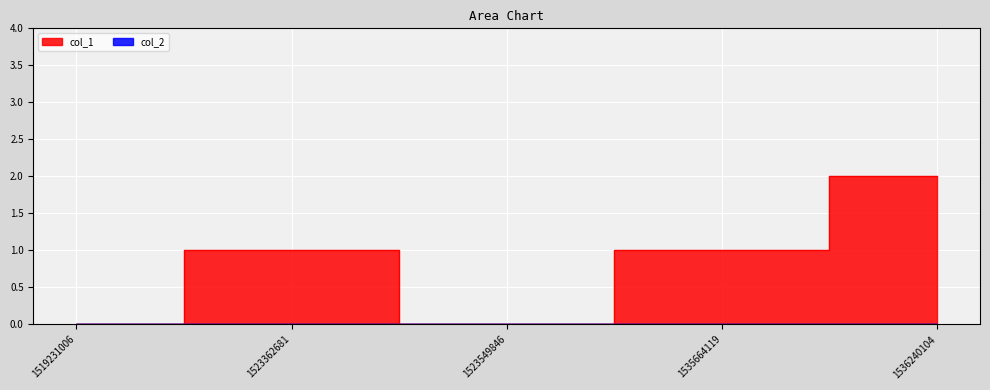

Reading right to left, extract all data points from this chart.

2	1	0	1	0